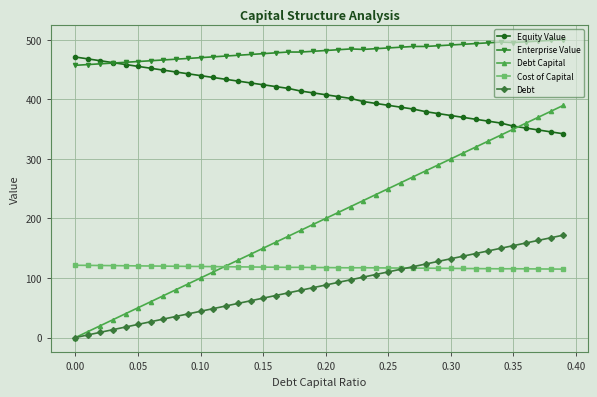

True or false: Debt has more than 2 points higher than both neighbors.

False